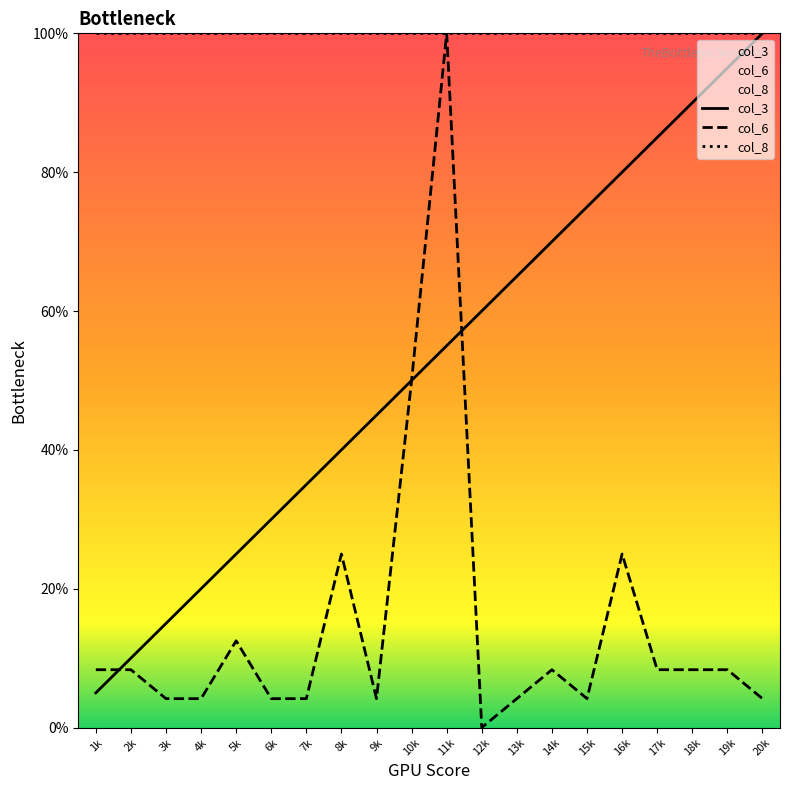

What is the greatest value displayed?

100.0